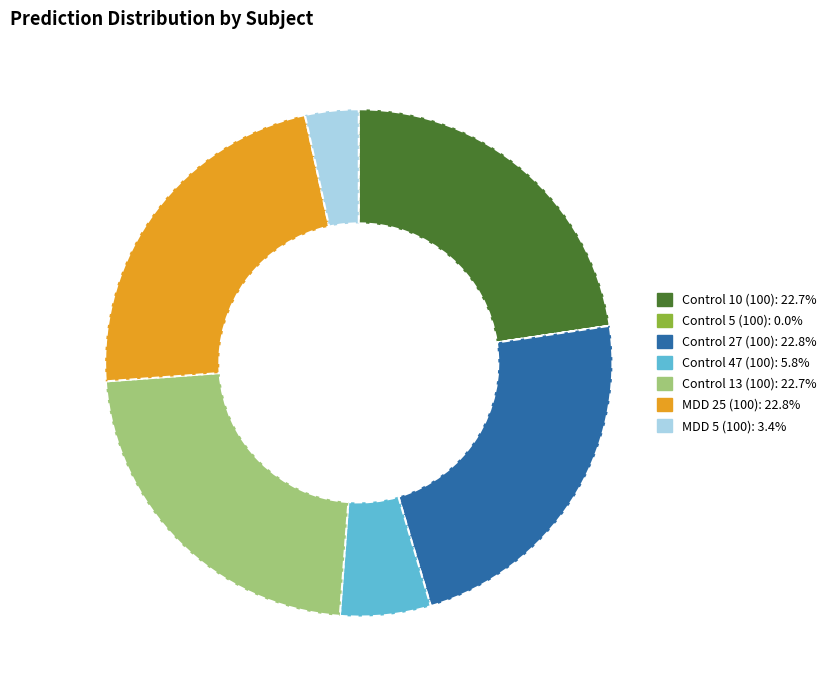

Is there any slice that represents more than half of the pie?

No